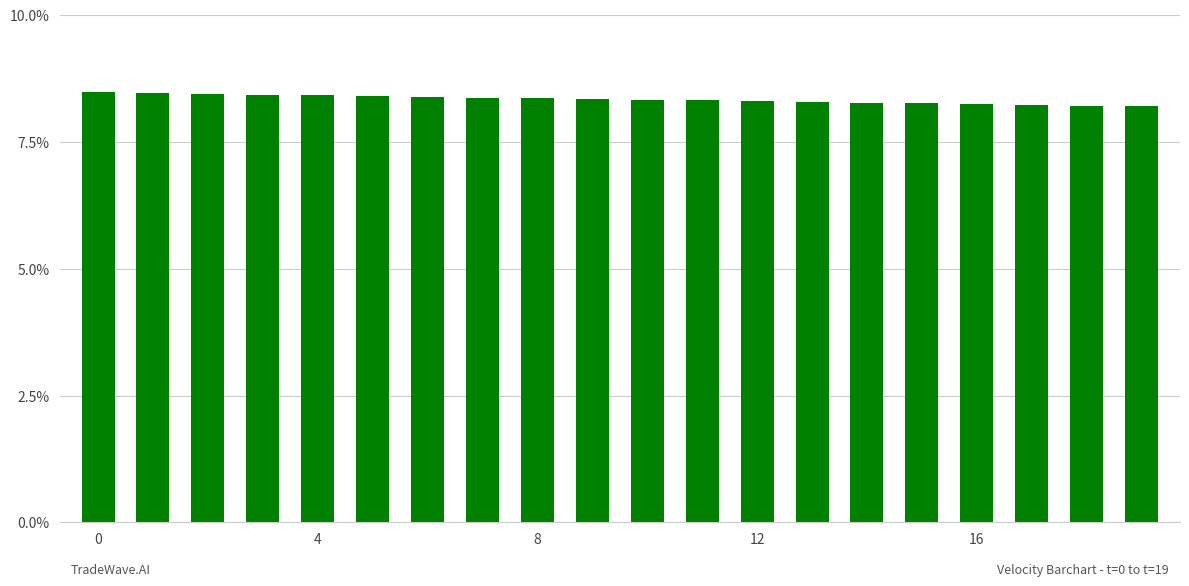

How many bars are there in total?

20